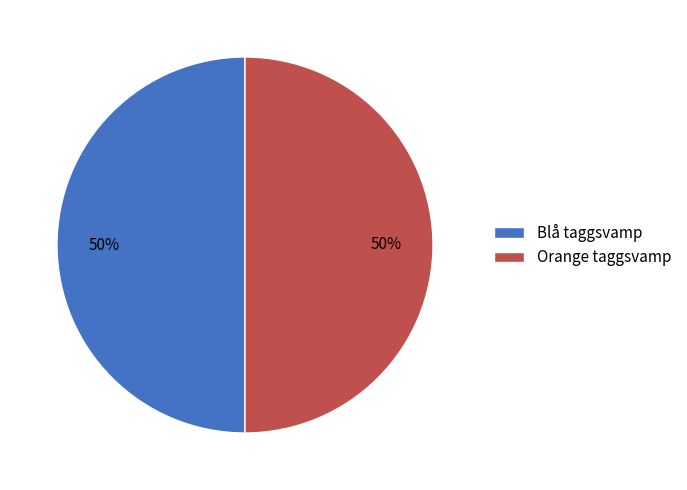

What percentage is the Orange taggsvamp slice, to the nearest percent?

50%